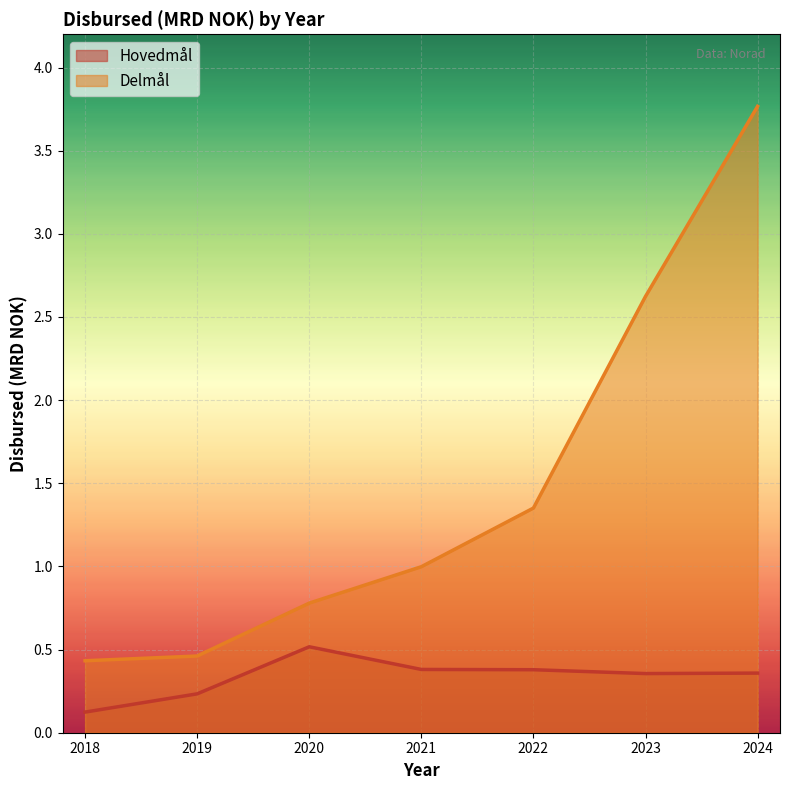

Which has a higher value, 2024 or 2021?

2021